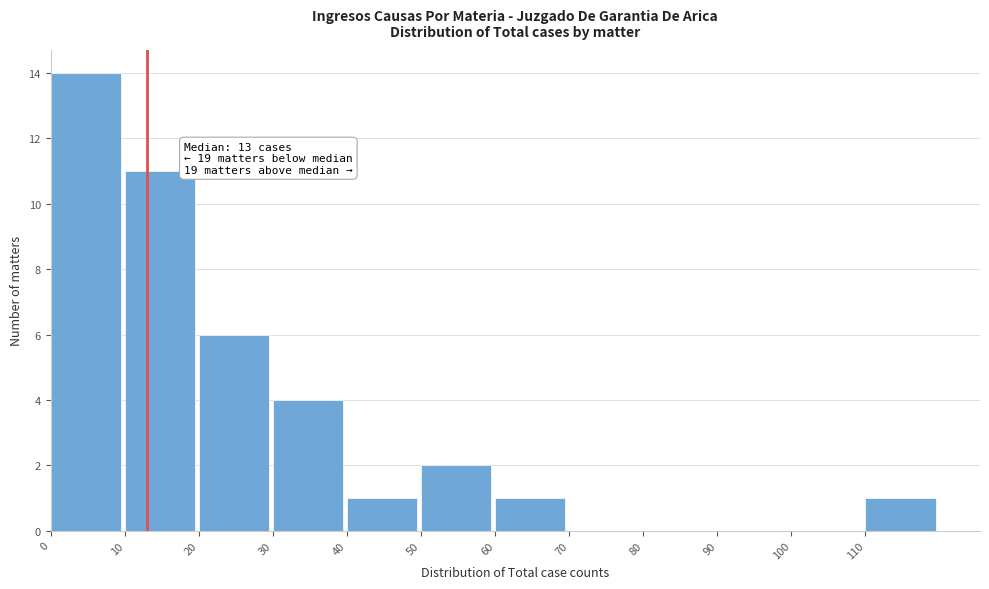

Over which range of the x-axis is the bar tallest?

0 to 10